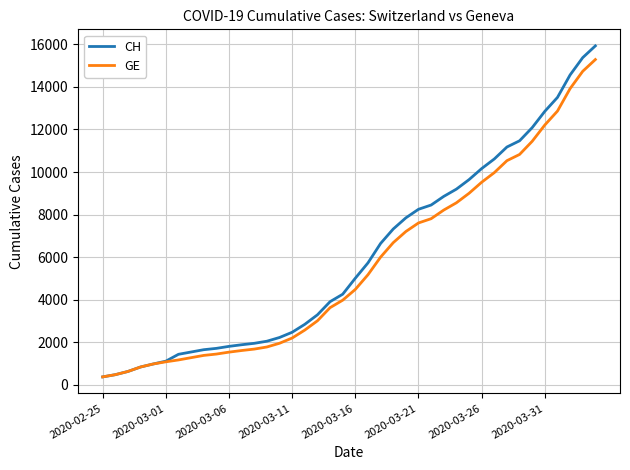

What is the sum of all CH values?

242133